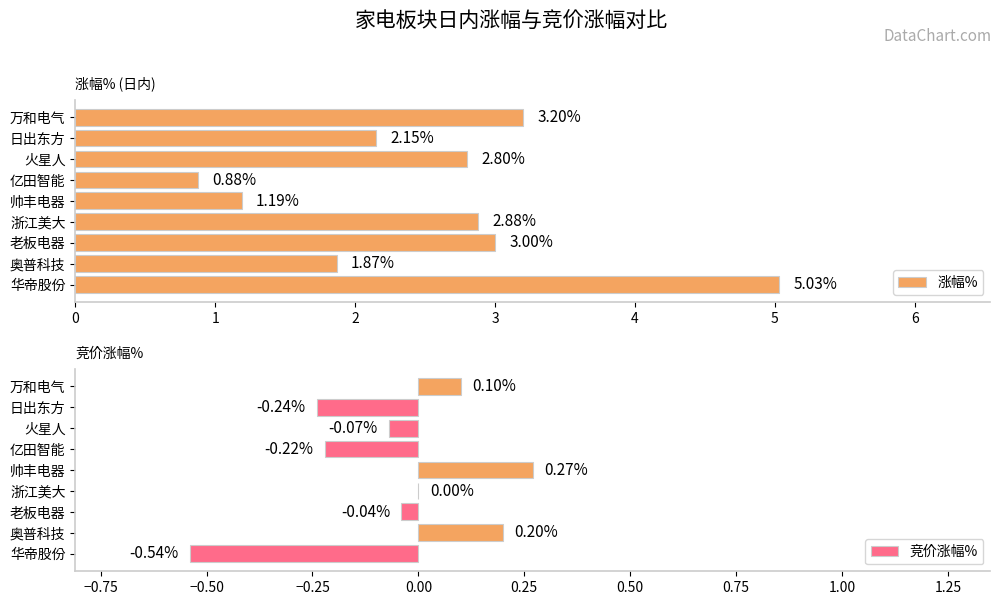

How many series are shown in this chart?

2